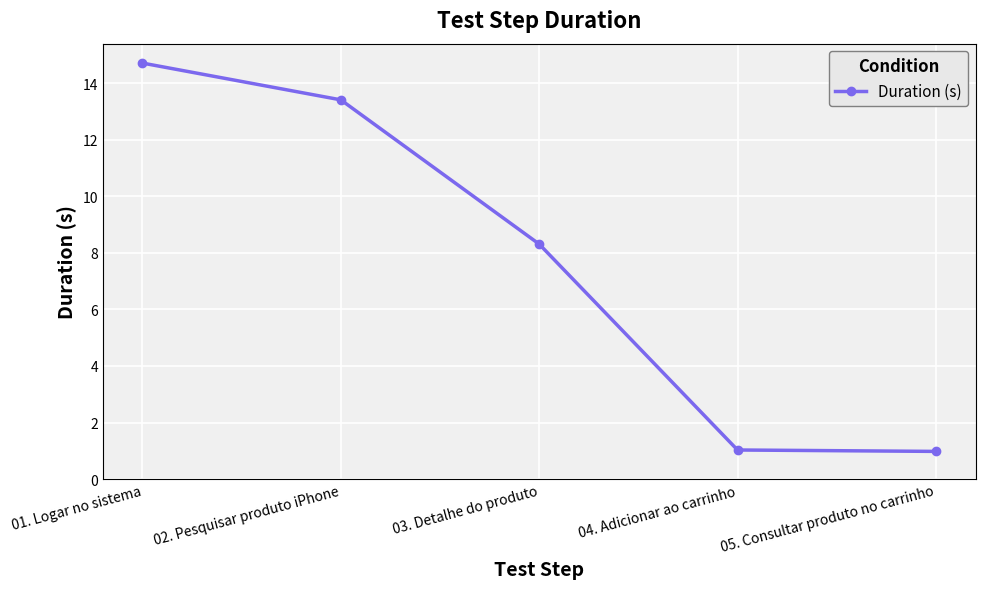

Does the chart display data point markers on the line(s)?

Yes